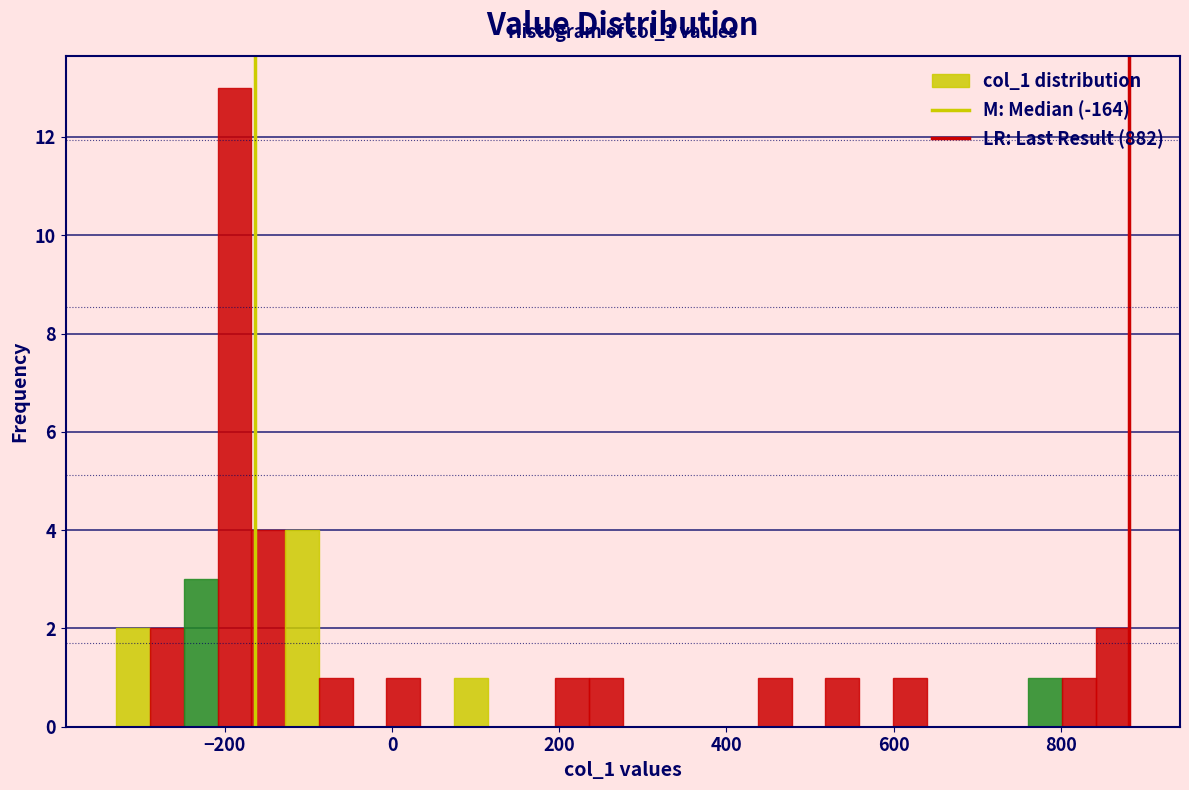

Around what value on the x-axis is the tallest bar? Give the approximate position of its centre, as read against the axis.

-180